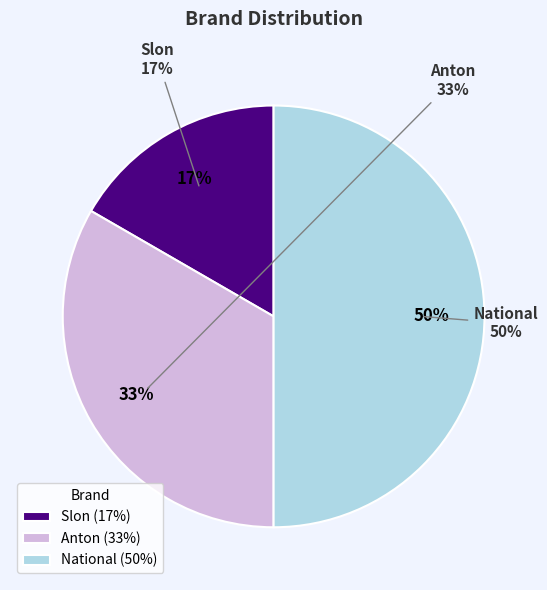

What percentage is NOT represented by National?

50.0%